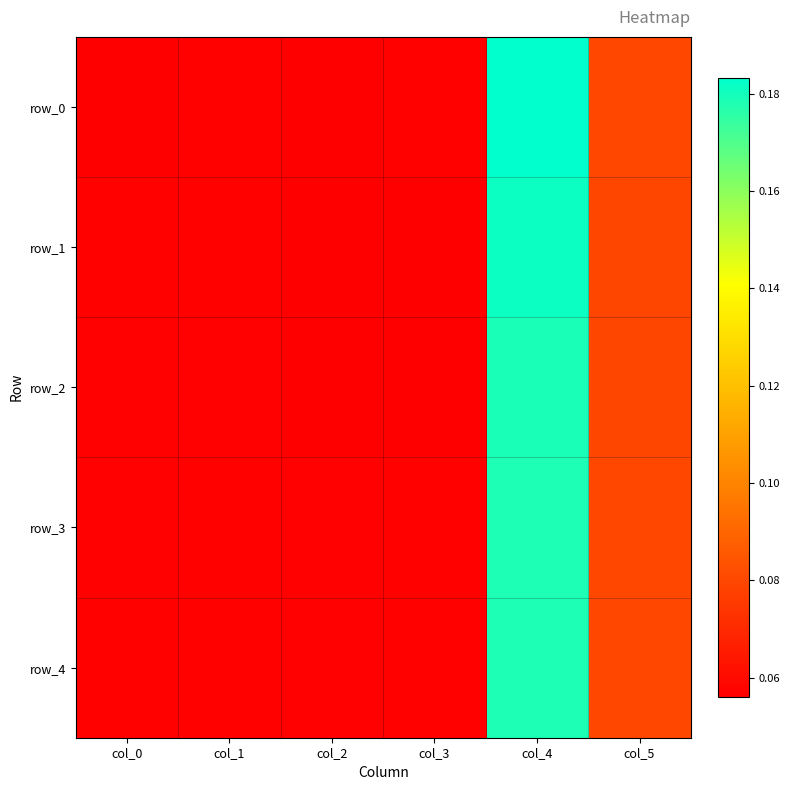

Which series changed the most between col_2 and col_3?

row_0